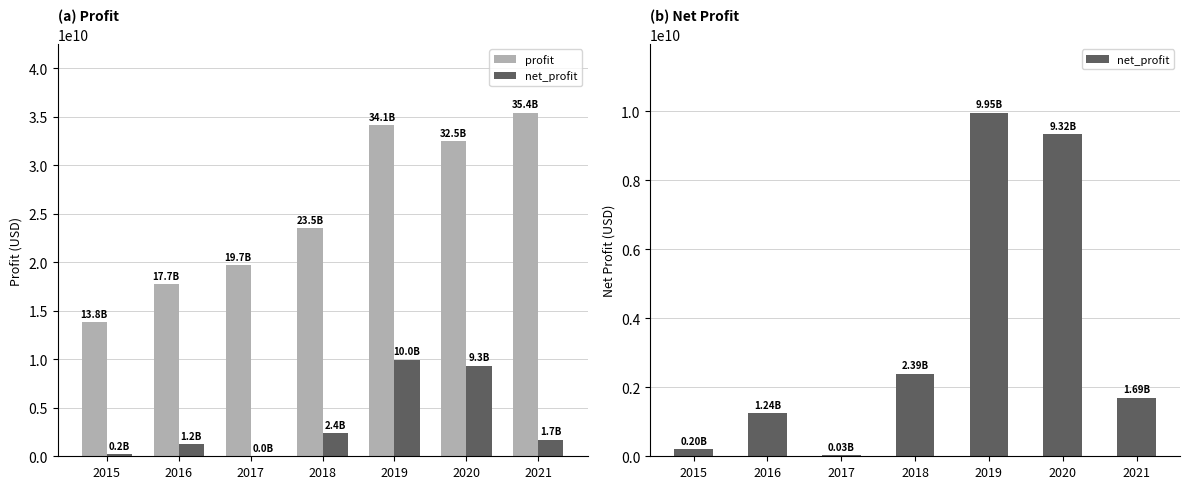

Are the bars grouped side by side (vs. stacked)?

Yes